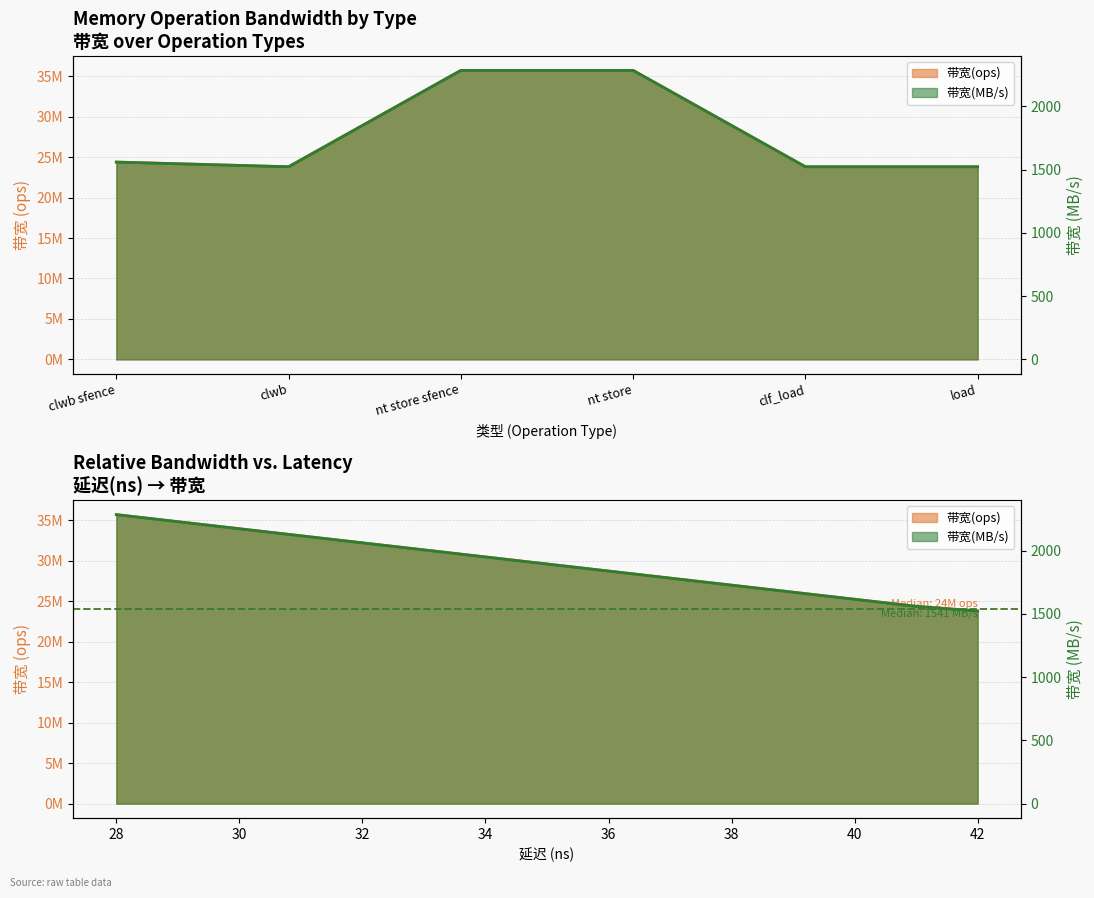

What is the total value across all series at clwb?

23811046